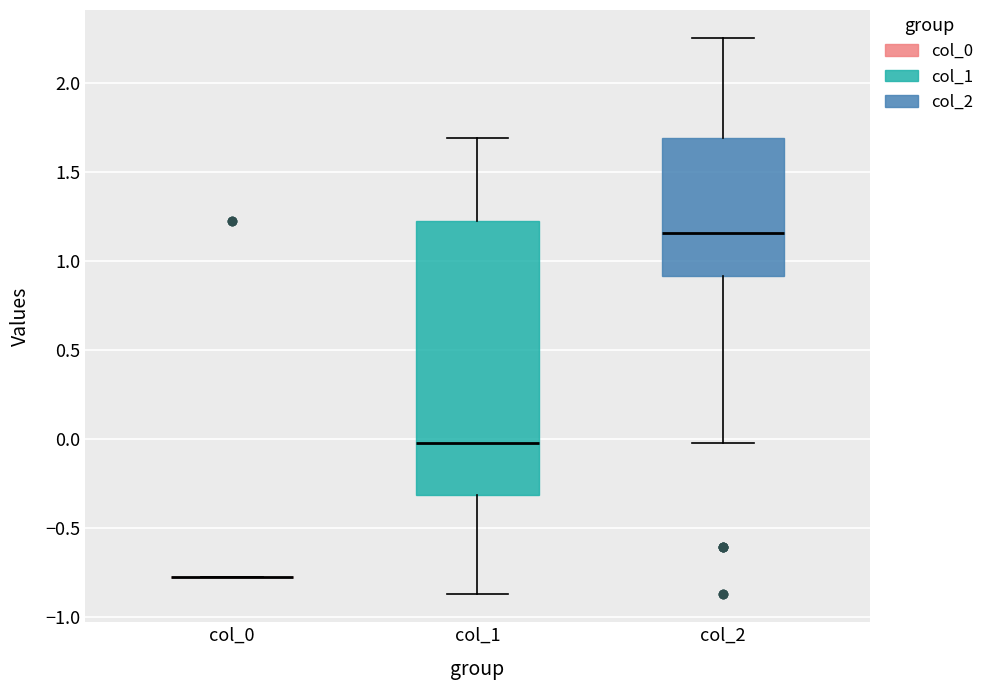

Reading left to right, read every box against the y-axis: the position of its median line, the range the box covers, and the ends of its whiskers. The values are not printed on the chart, so give them approximately, as read against the axis.

col_0: box collapsed to a line at -0.80, whiskers -0.80 to -0.80
col_1: median -0.05, box -0.30 to 1.25, whiskers -0.90 to 1.70
col_2: median 1.15, box 0.90 to 1.70, whiskers -0.05 to 2.25